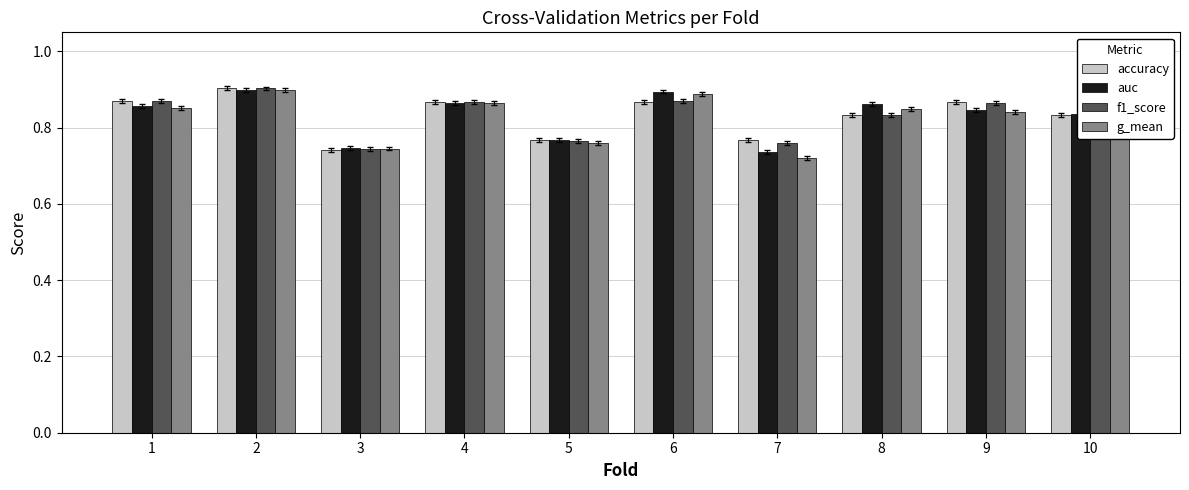

What is the total value across all series at 9?

3.4